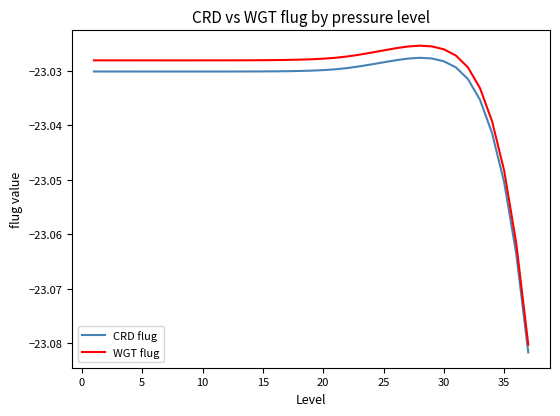

True or false: WGT flug and CRD flug intersect in this chart.

False